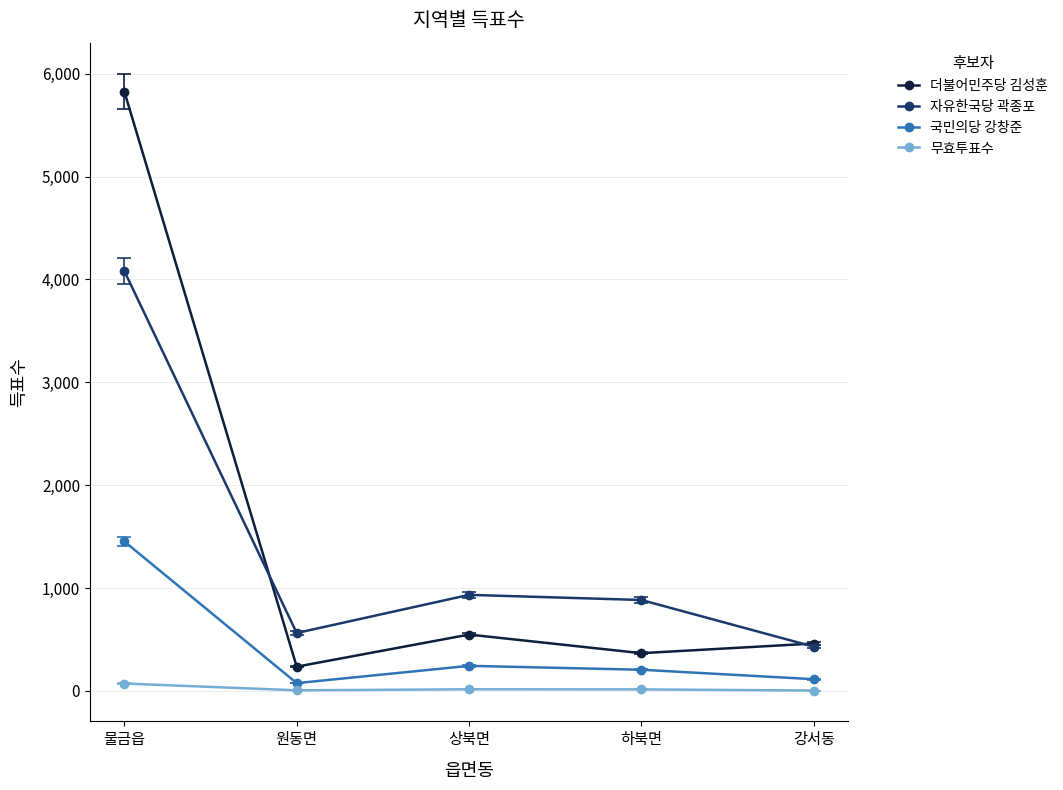

True or false: 자유한국당 곽종포 and 국민의당 강창준 intersect in this chart.

False